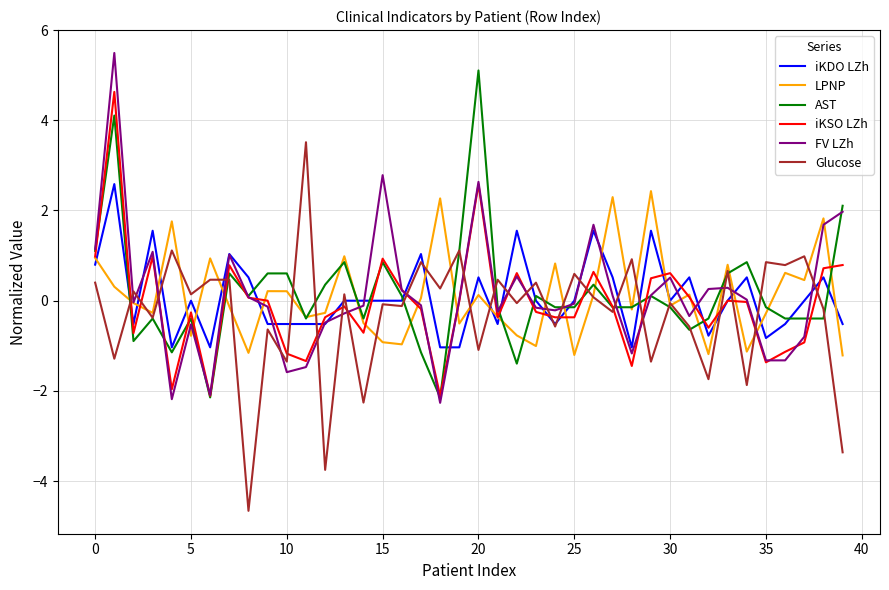

What is the minimum value shown in the chart?

-4.7